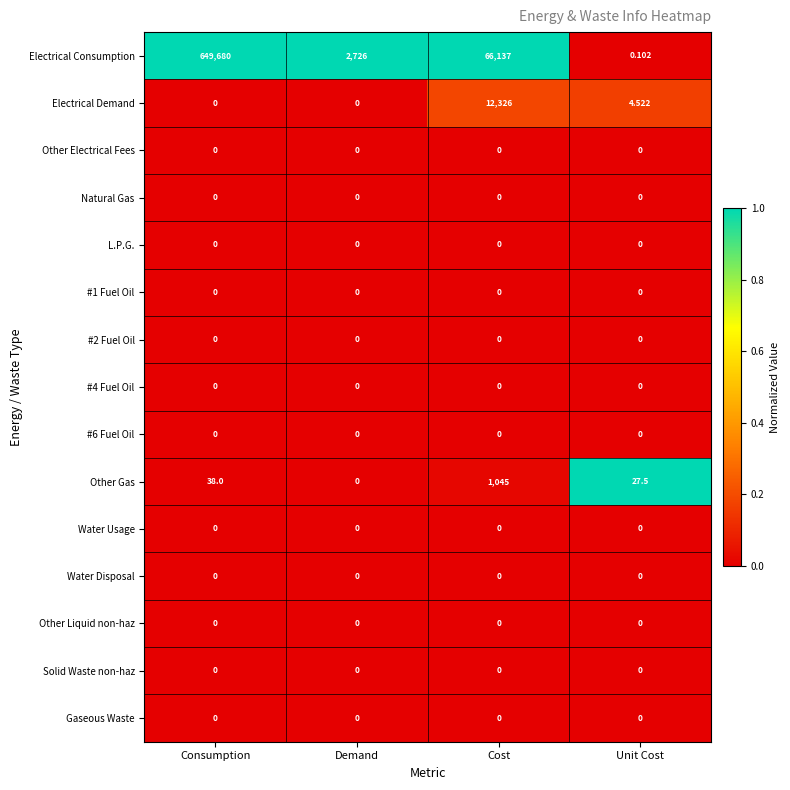

How many distinct data groups are displayed?

15